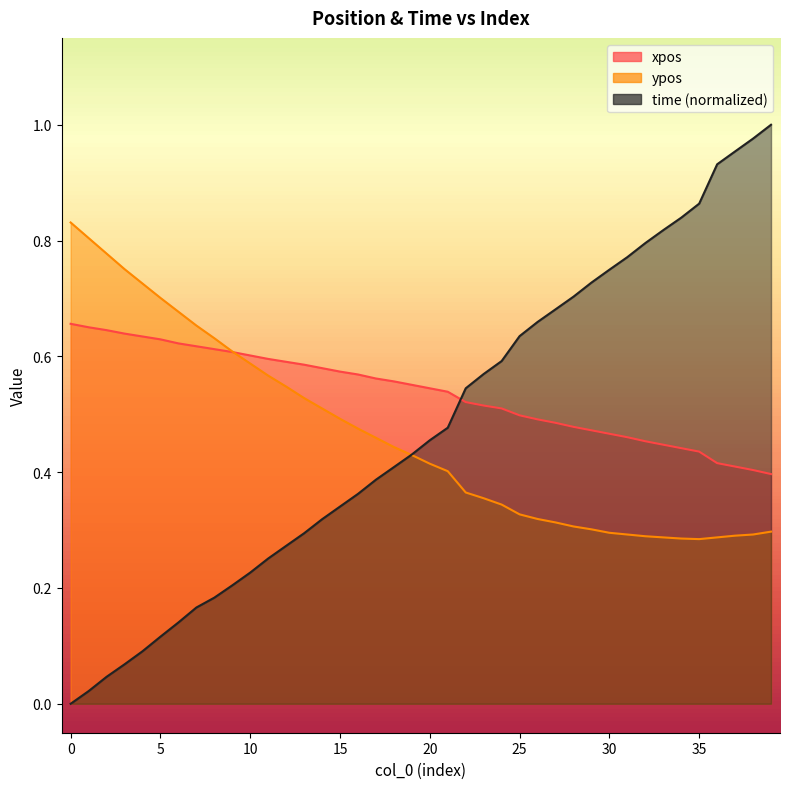

The value of xpos at 32 is 0.2. True or false?

False